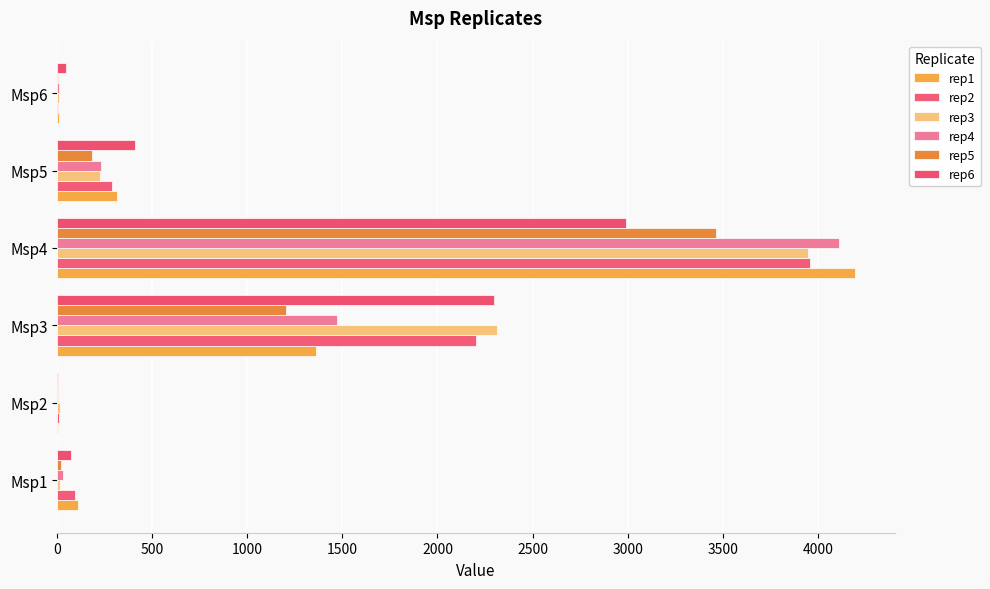

At how many categories does at least one series exceed 672?

2